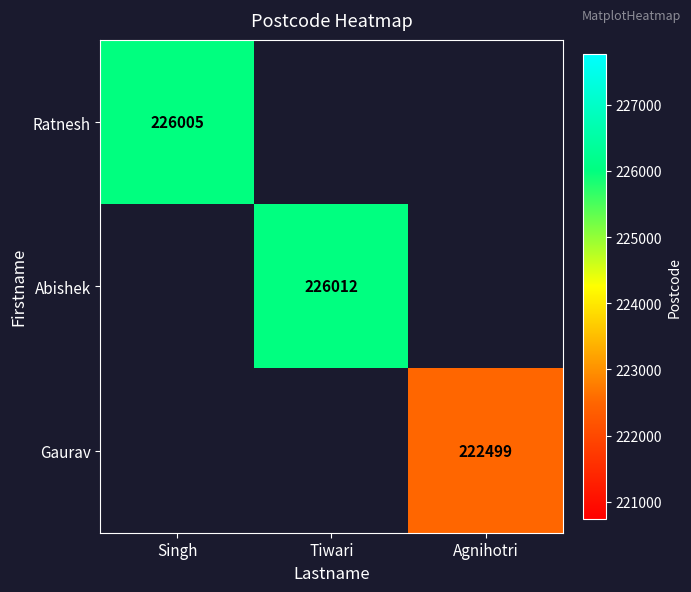

The value of Ratnesh at Singh is 137786. True or false?

False